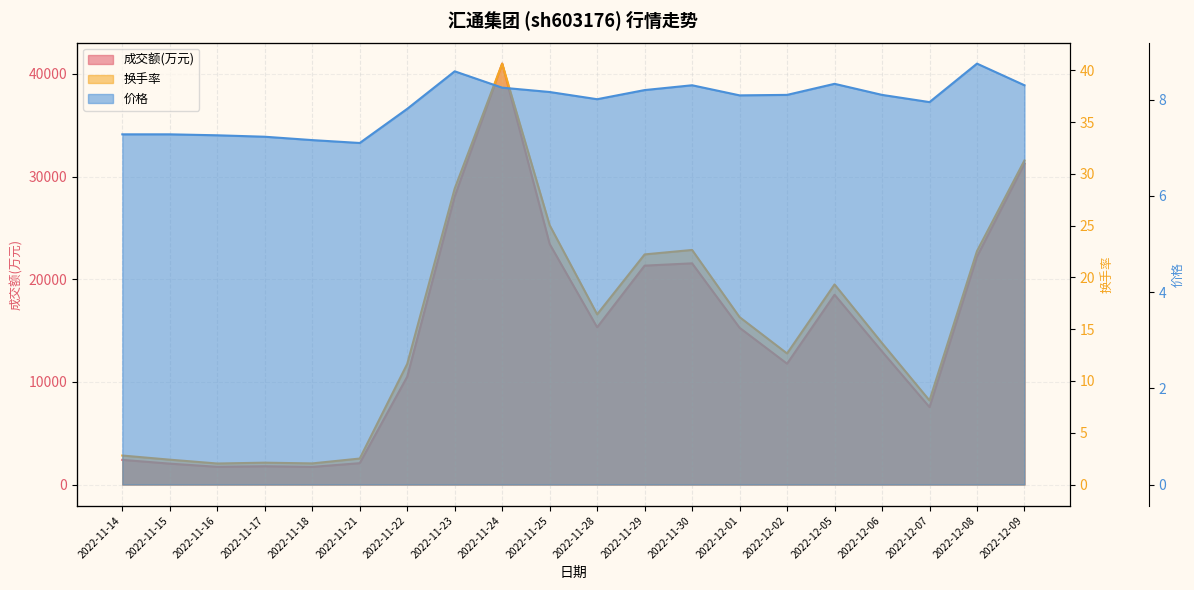

At how many categories does at least one series exceed 19244?

7